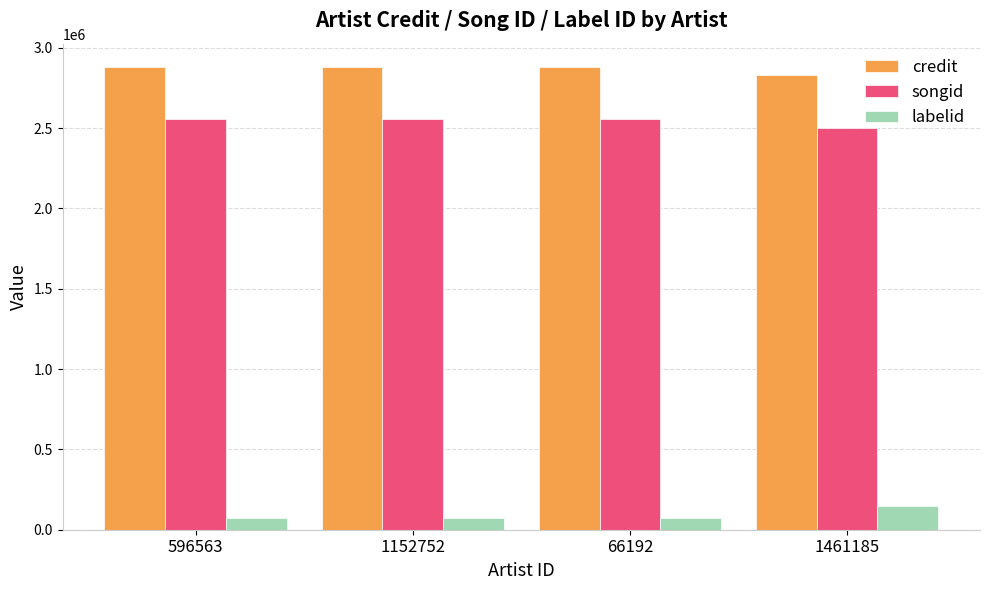

What is the spread (max minus min) of values at 1152752?

2809131